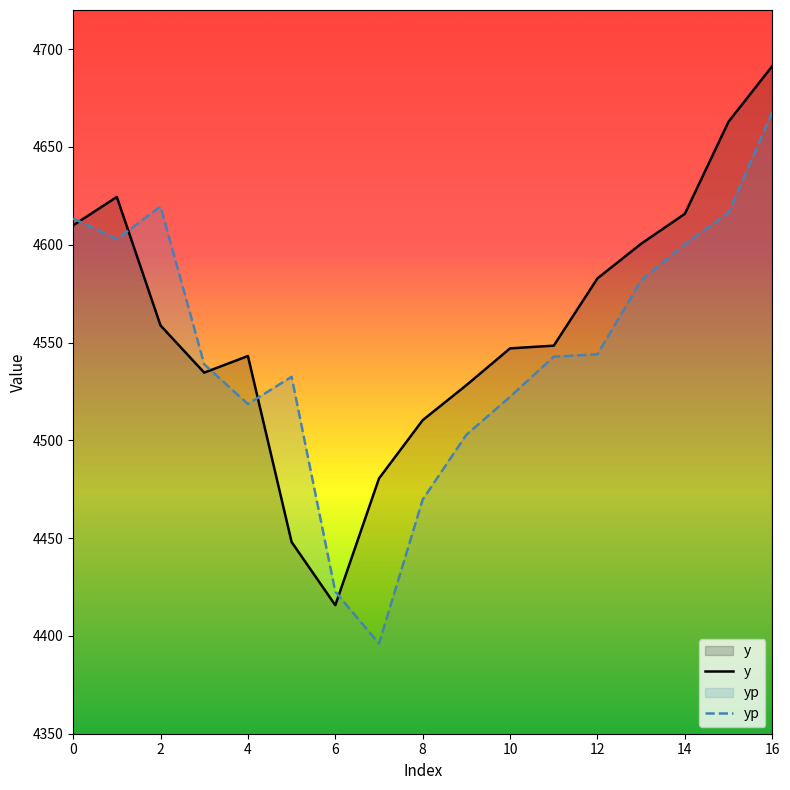

Which series ends up on top after the final intersection of yp and y?

y